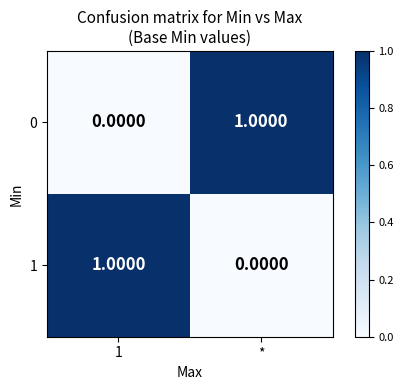

Rank the series at * from highest to lowest value.

0, 1